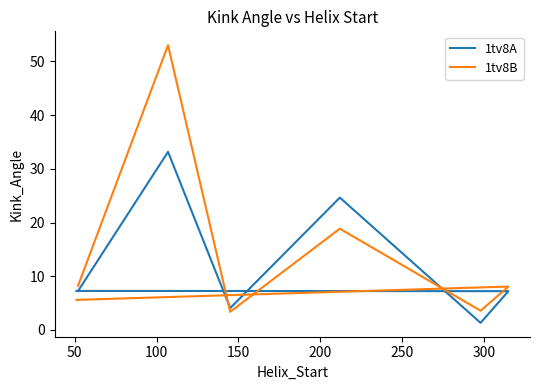

Between 50 and 300, which is larger?

50